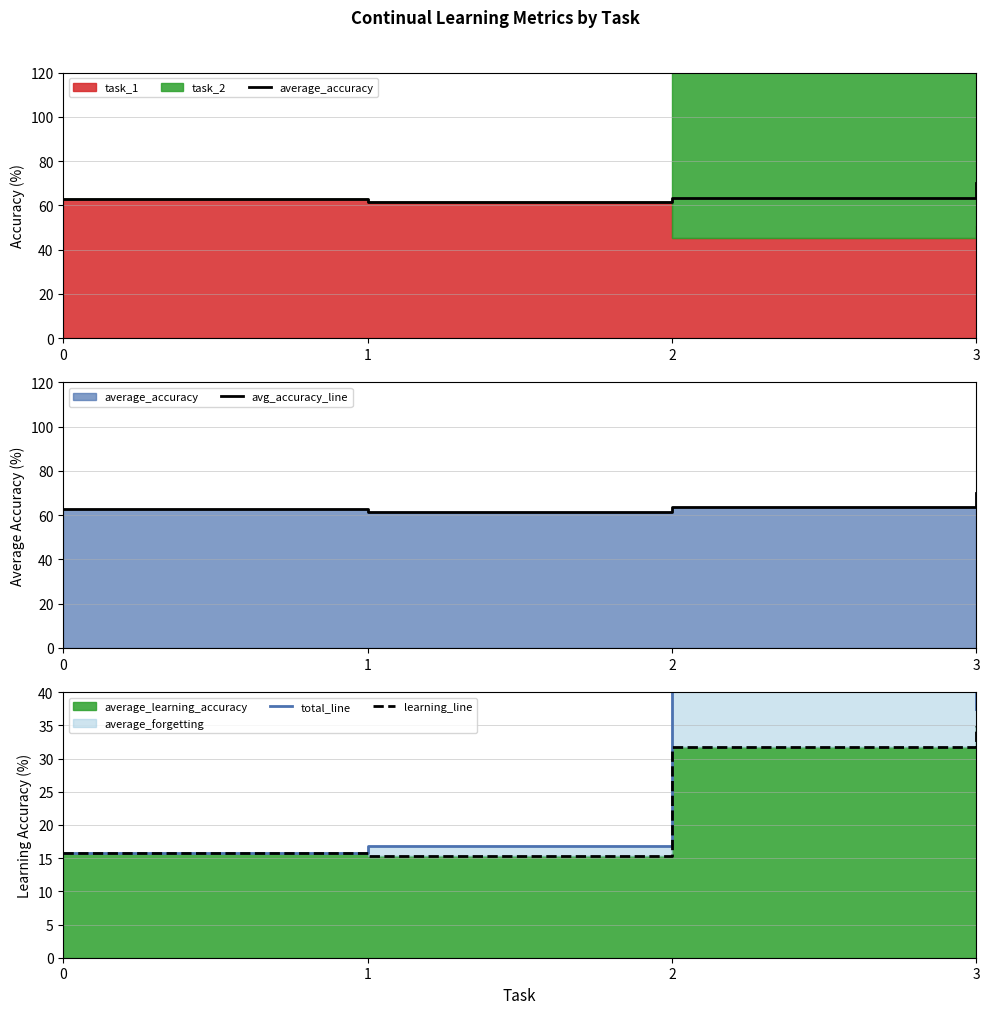

True or false: learning_line and average_accuracy intersect in this chart.

False